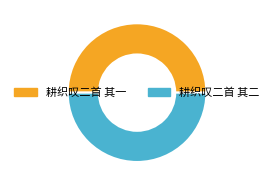

Do 耕织叹二首 其二 and 耕织叹二首 其一 together represent more than half of the pie?

Yes